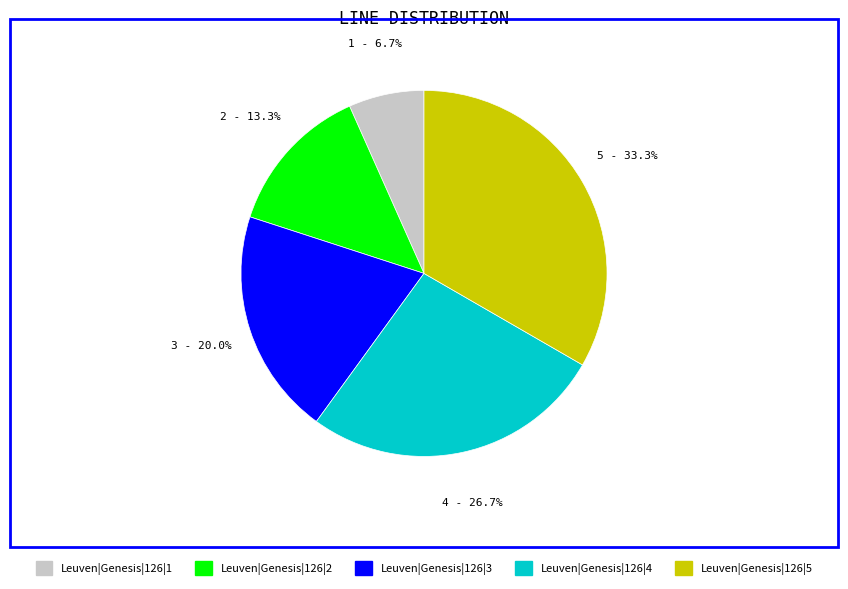

True or false: Leuven|Genesis|126|4 accounts for 27% of the total.

True